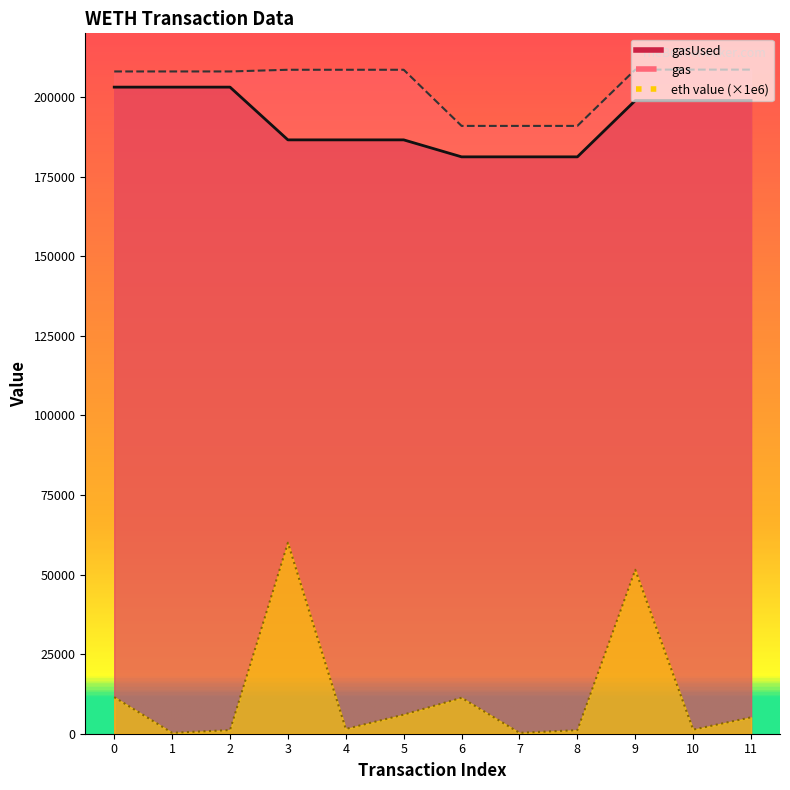

Rank the categories by gasUsed value from lowest to highest.

6, 7, 8, 3, 4, 5, 9, 10, 11, 0, 1, 2